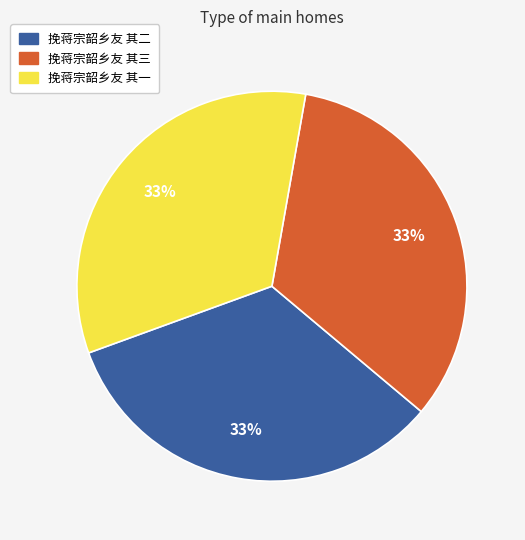

To the nearest percent, what portion does 挽蒋宗韶乡友 其二 represent?

33%